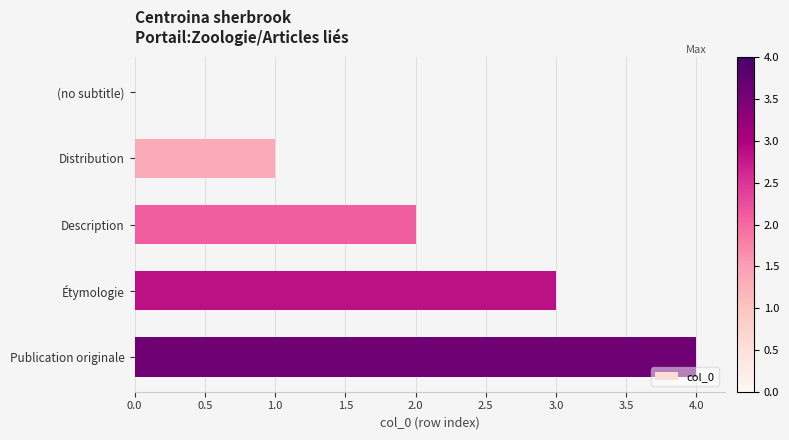

At which label is the value closest to 2?

Description